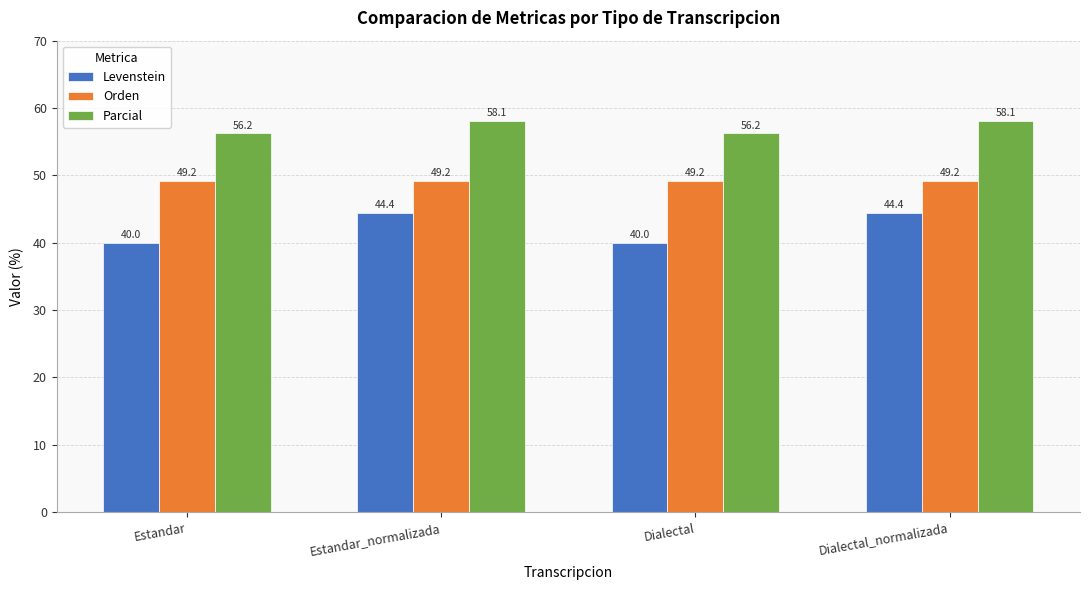

Read the Orden value at Dialectal.

49.2